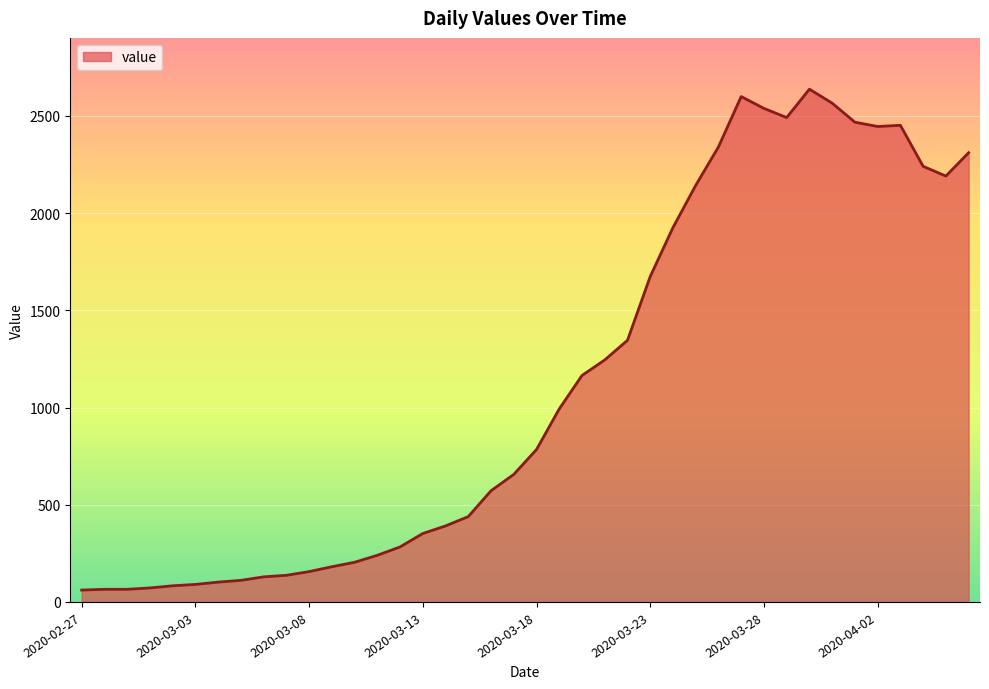

What is the difference between the maximum and minimum values?

2577